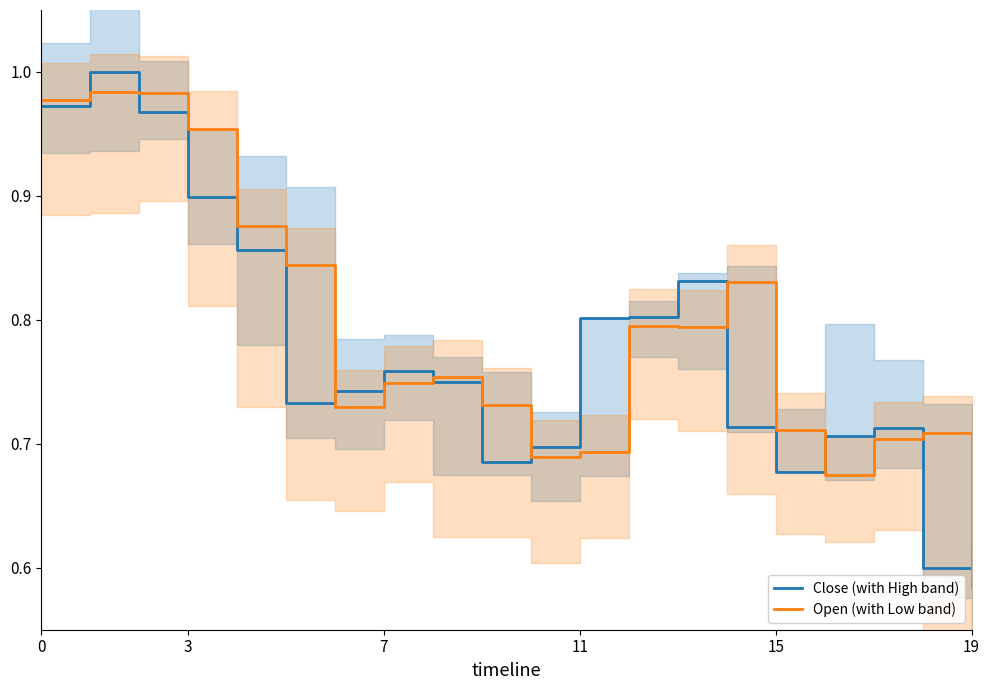

Is it true that Close (with High band) equals 0.8 at 11?

True